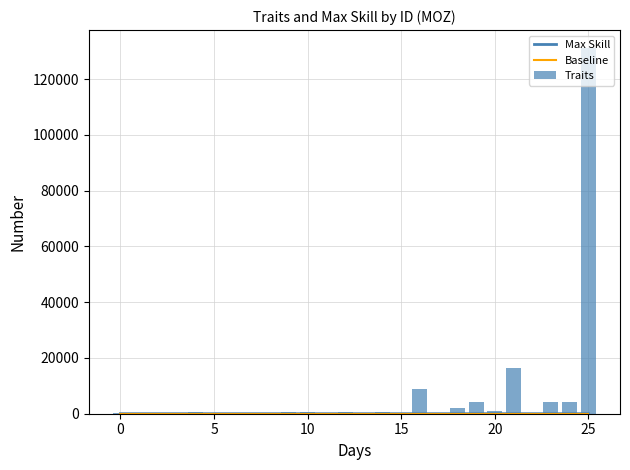

What is the sum of the Traits values at 7 and 25?

131333